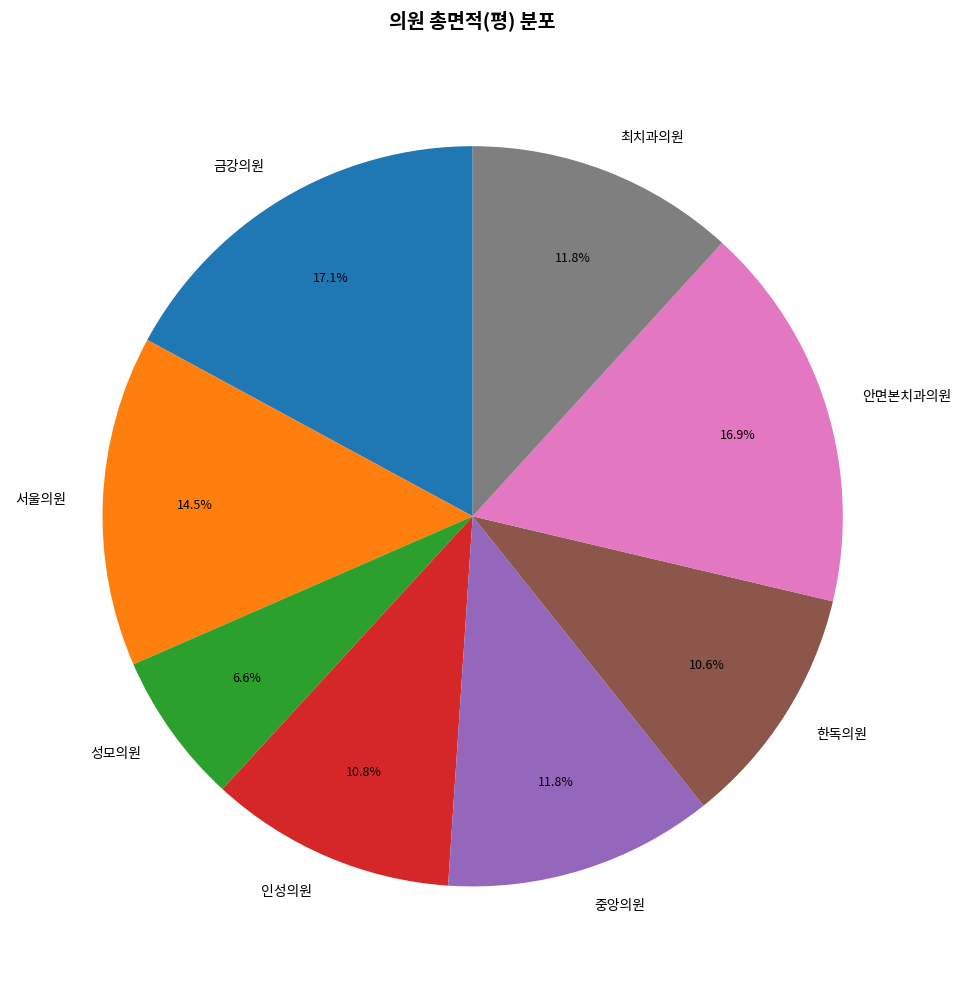

Combined, what portion of the pie is 금강의원 and 중앙의원?

28.9%